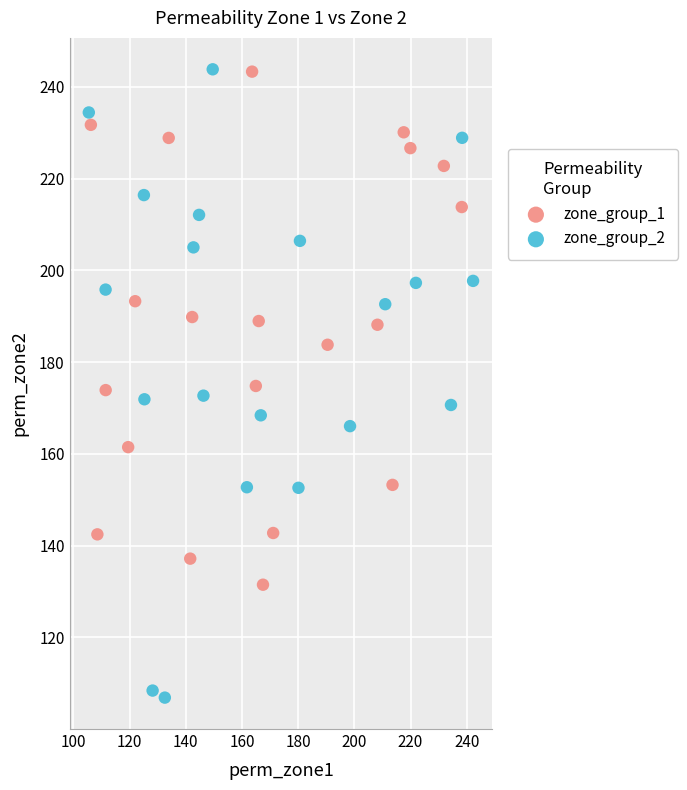

Which series contains the lowest Y value?

zone_group_2